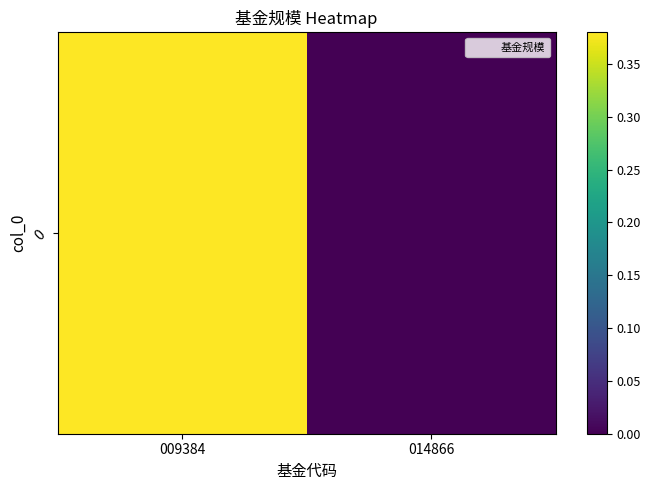

List the labels in order of value, largest first.

009384, 014866